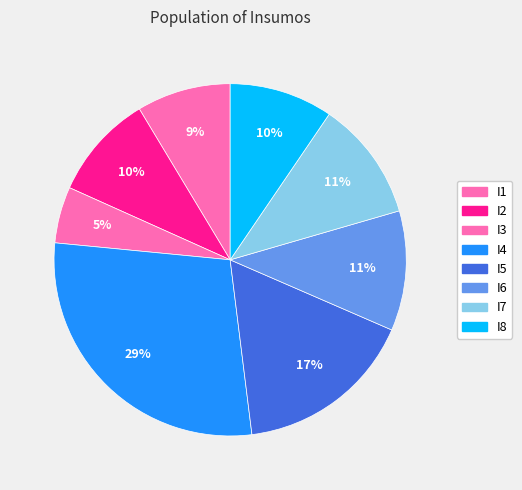

How many segments does this pie chart have?

8